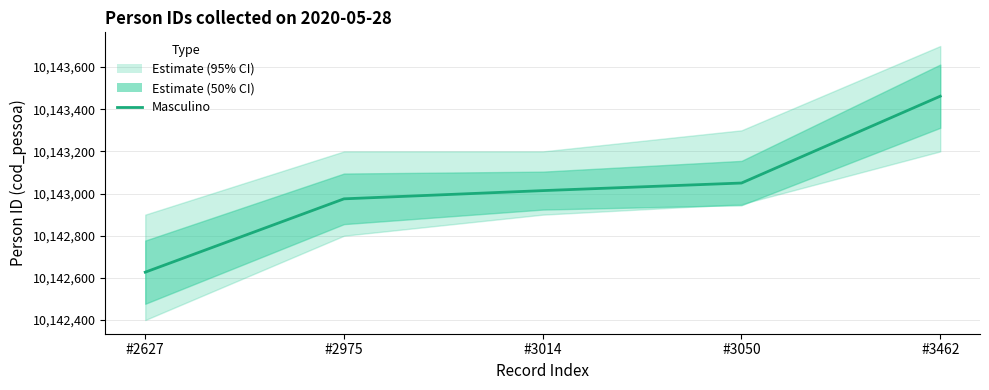

What is the value of the 4th point from the left?

10143050